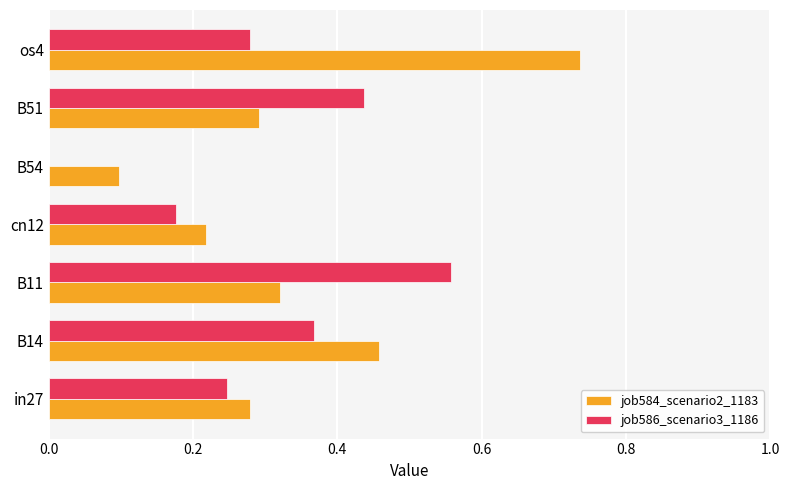

Which series changed the most between in27 and B14?

job584_scenario2_1183